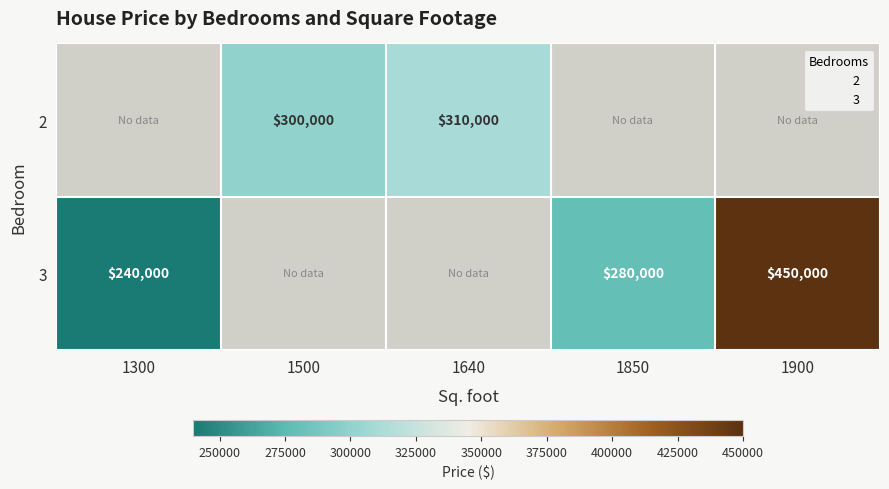

What is the minimum value shown in the chart?

240000.0